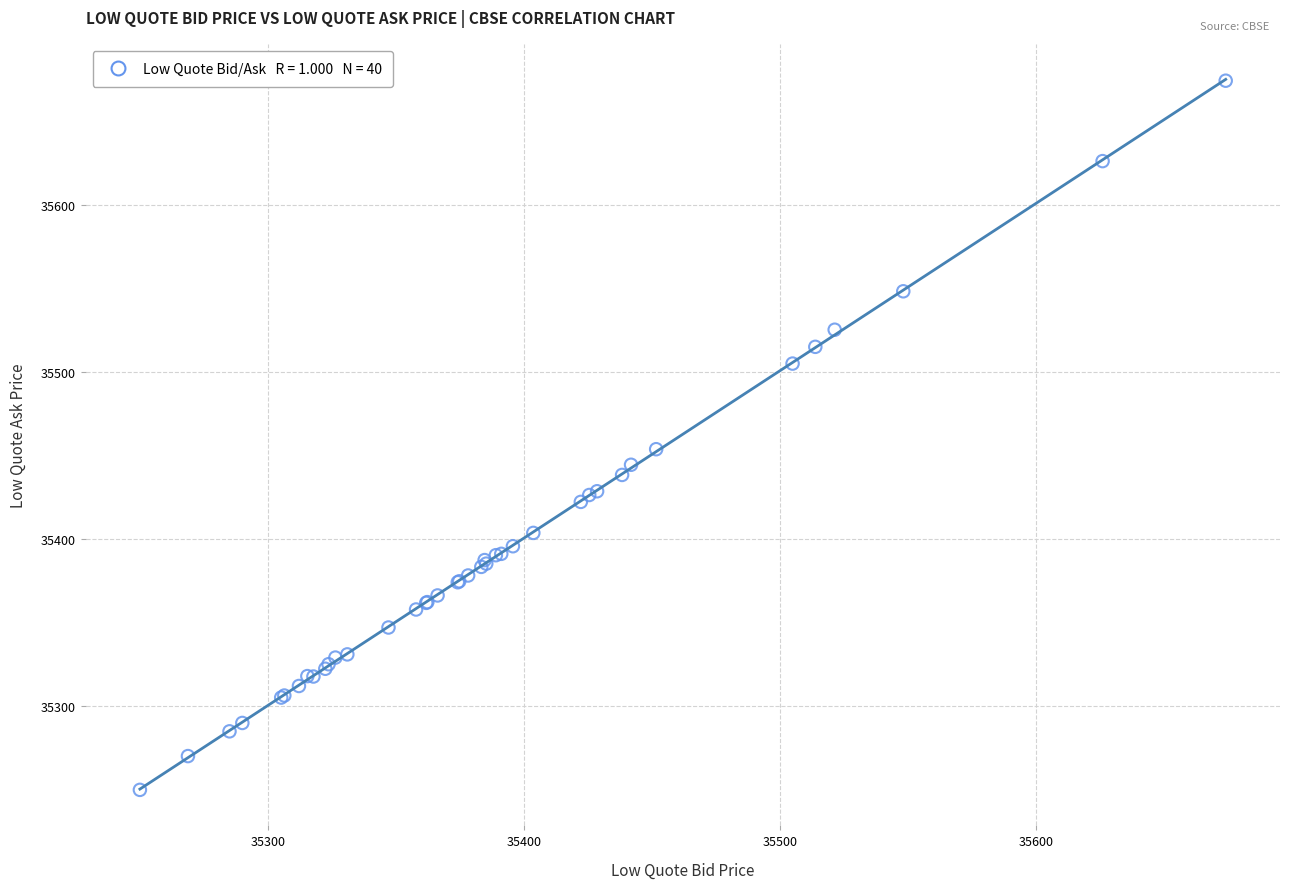

What Y value in the scatter plot is closest to 35462?

35453.7